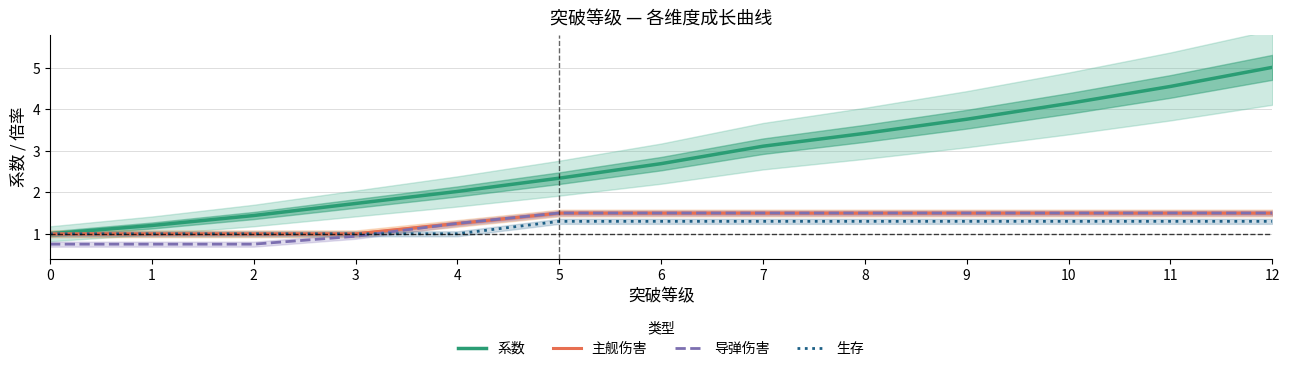

Rank the series by their maximum value, from highest to lowest.

系数, 主舰伤害, 导弹伤害, 生存